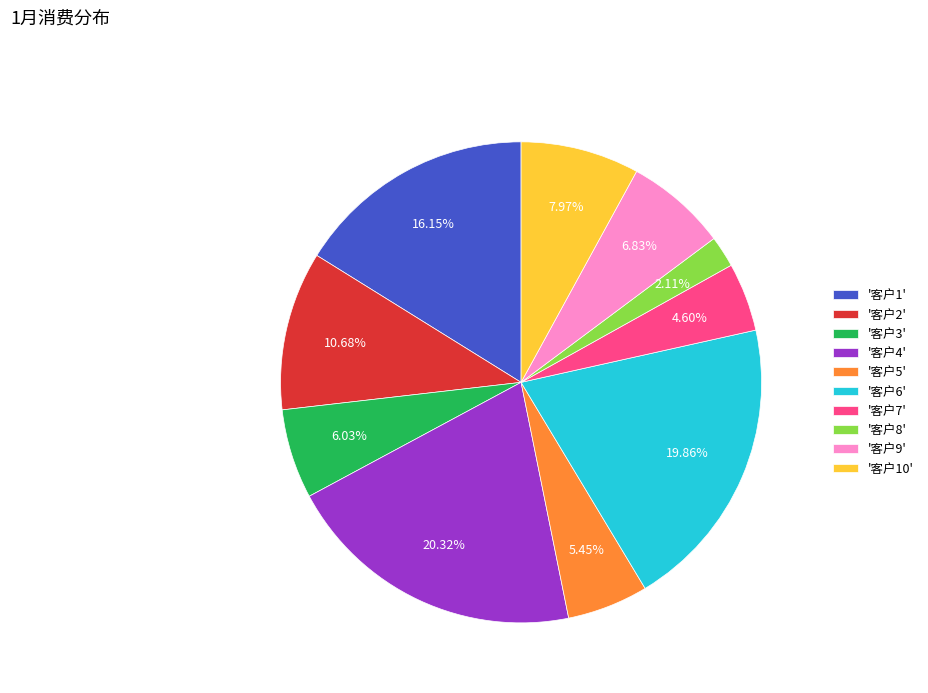

Do '客户6' and '客户8' together represent more than half of the pie?

No